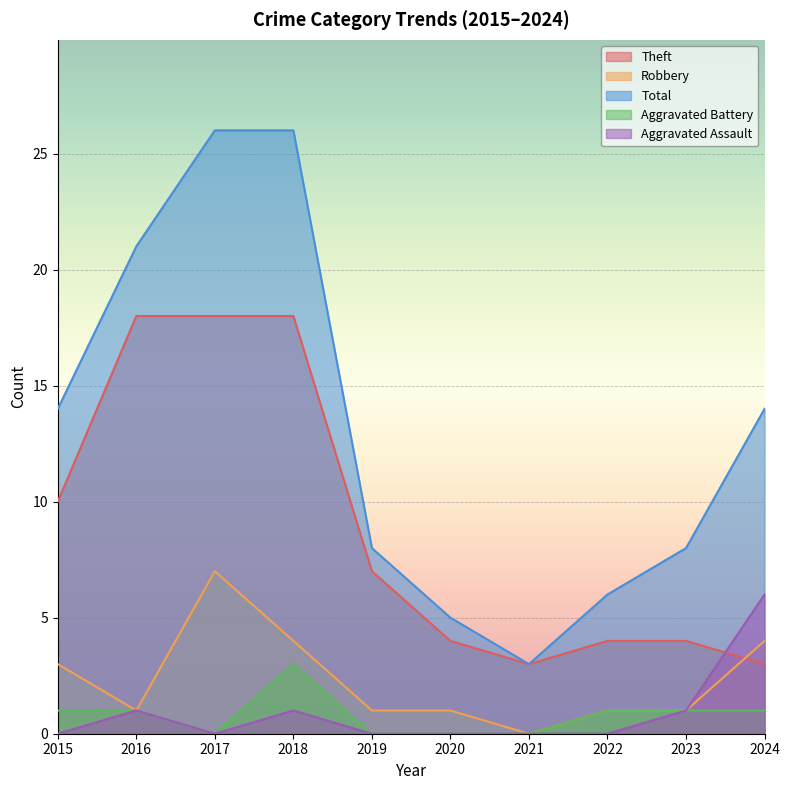

List the labels in order of Aggravated Battery value, smallest first.

2017, 2019, 2020, 2021, 2015, 2016, 2022, 2023, 2024, 2018